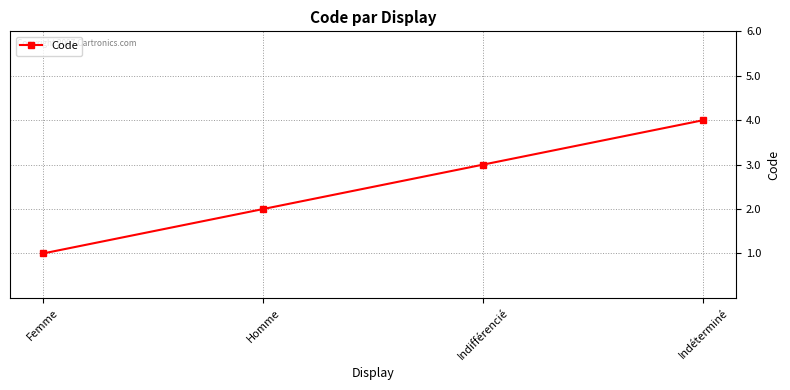

Reading right to left, extract all data points from this chart.

4	3	2	1